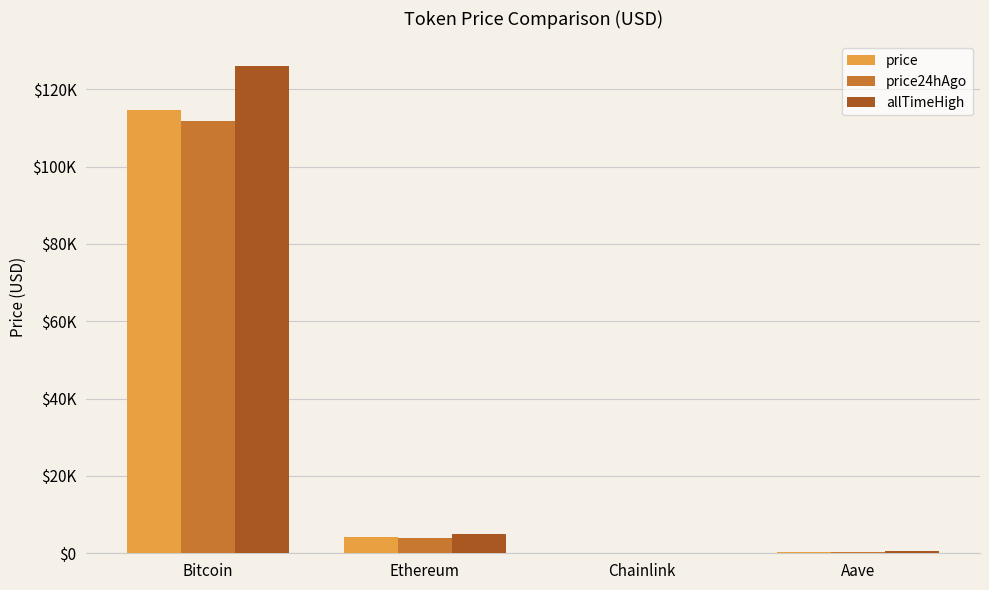

The value of price24hAgo at Ethereum is 3837.0. True or false?

True